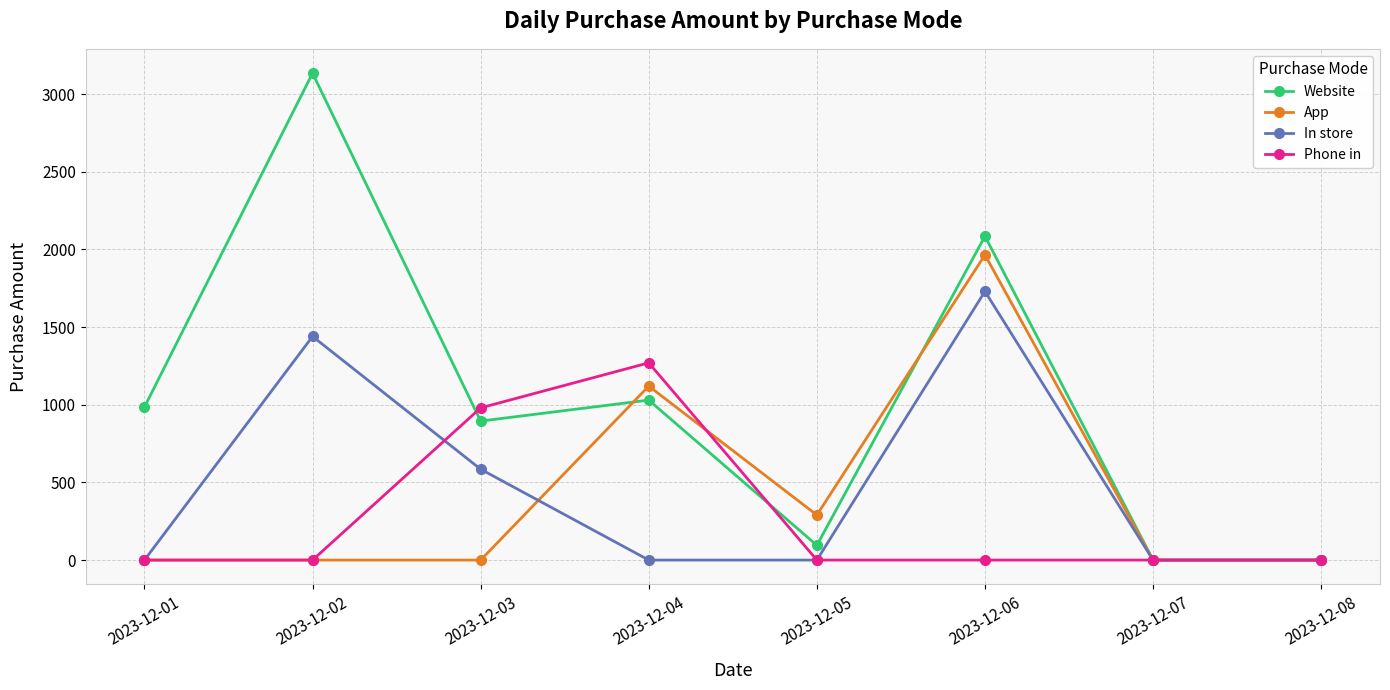

What is the highest value of the Website series?

3135